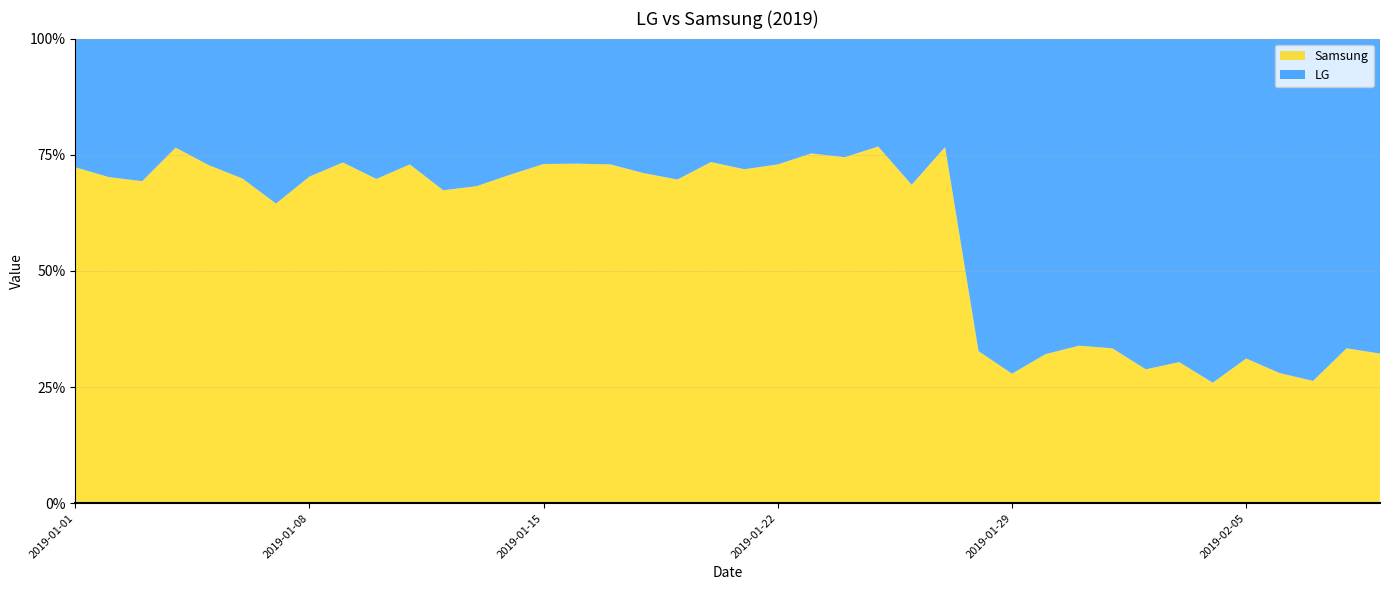

Reading left to right, what are all the values shown in this chart?

Samsung: 2019-01-01=60	2019-01-02=73	2019-01-03=70	2019-01-04=75	2019-01-05=64	2019-01-06=58	2019-01-07=69	2019-01-08=71	2019-01-09=77	2019-01-10=67	2019-01-11=70	2019-01-12=66	2019-01-13=58	2019-01-14=70	2019-01-15=73	2019-01-16=76	2019-01-17=70	2019-01-18=76	2019-01-19=62	2019-01-20=58	2019-01-21=69	2019-01-22=70	2019-01-23=67	2019-01-24=70	2019-01-25=76	2019-01-26=61	2019-01-27=69	2019-01-28=18	2019-01-29=17	2019-01-30=17	2019-01-31=20	2019-02-01=19	2019-02-02=17	2019-02-03=17	2019-02-04=14	2019-02-05=19	2019-02-06=14	2019-02-07=15	2019-02-08=22	2019-02-09=19
LG: 2019-01-01=23	2019-01-02=31	2019-01-03=31	2019-01-04=23	2019-01-05=24	2019-01-06=25	2019-01-07=38	2019-01-08=30	2019-01-09=28	2019-01-10=29	2019-01-11=26	2019-01-12=32	2019-01-13=27	2019-01-14=29	2019-01-15=27	2019-01-16=28	2019-01-17=26	2019-01-18=31	2019-01-19=27	2019-01-20=21	2019-01-21=27	2019-01-22=26	2019-01-23=22	2019-01-24=24	2019-01-25=23	2019-01-26=28	2019-01-27=21	2019-01-28=37	2019-01-29=44	2019-01-30=36	2019-01-31=39	2019-02-01=38	2019-02-02=42	2019-02-03=39	2019-02-04=40	2019-02-05=42	2019-02-06=36	2019-02-07=42	2019-02-08=44	2019-02-09=40